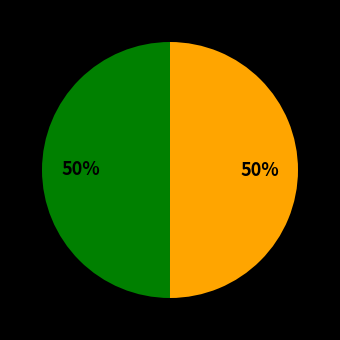

To the nearest percent, what is the average slice percentage?

50%